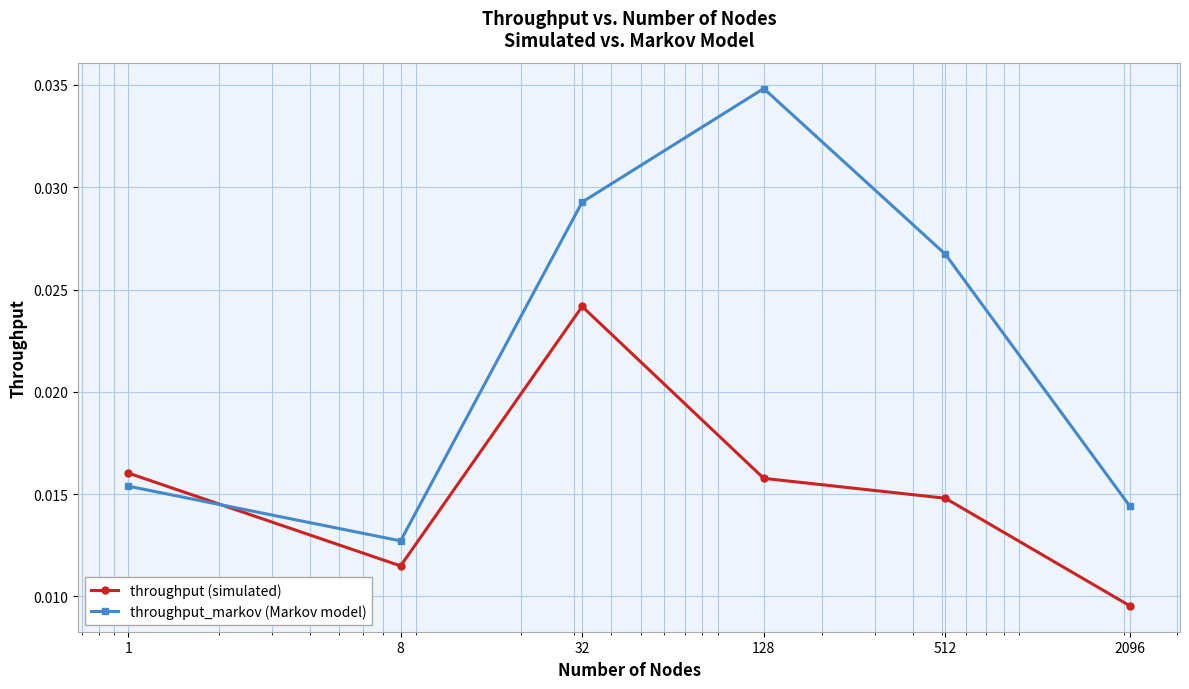

Count the throughput (simulated) values in the range 0 to 1.

6